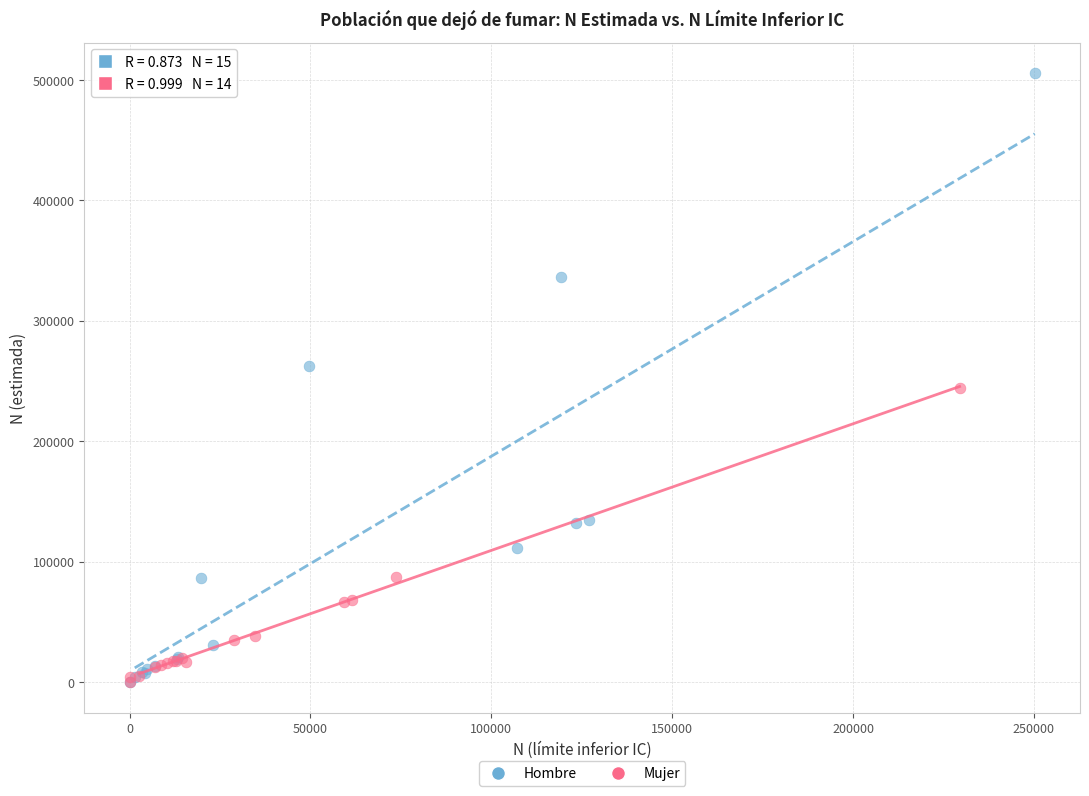

Which series has the largest Y range (max minus min)?

Hombre